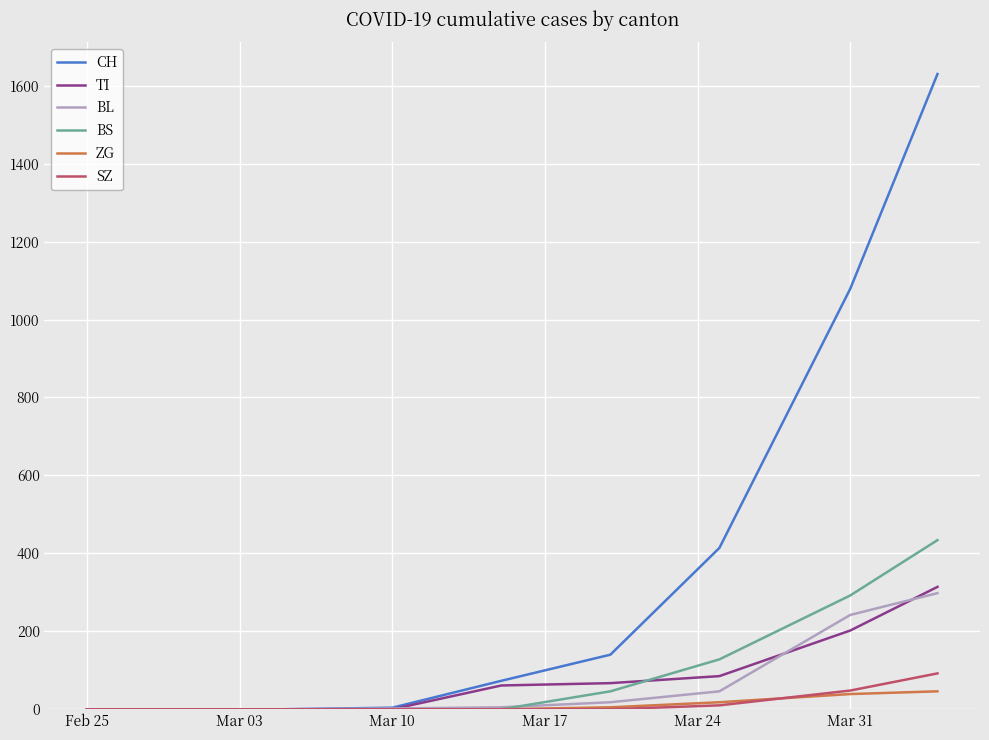

Which series has the widest spread of values?

CH